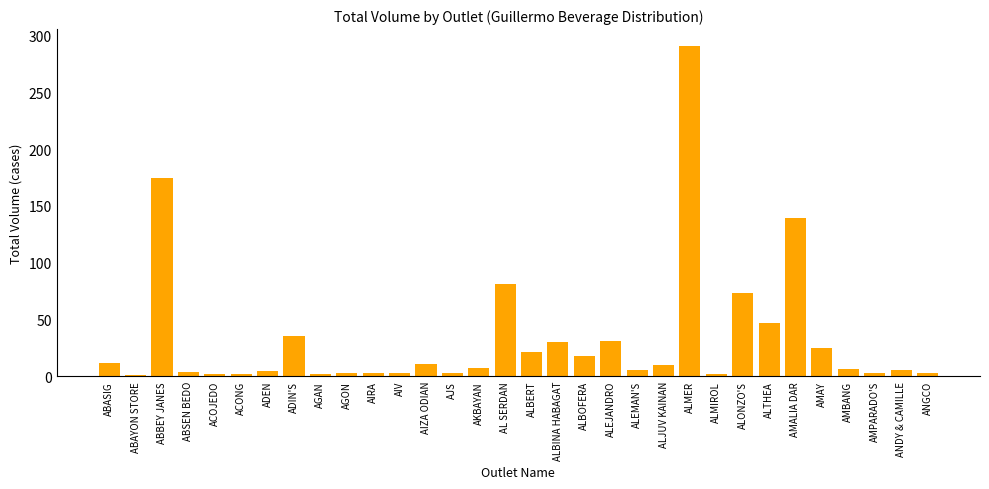

Read the value at ADIN'S.

35.2